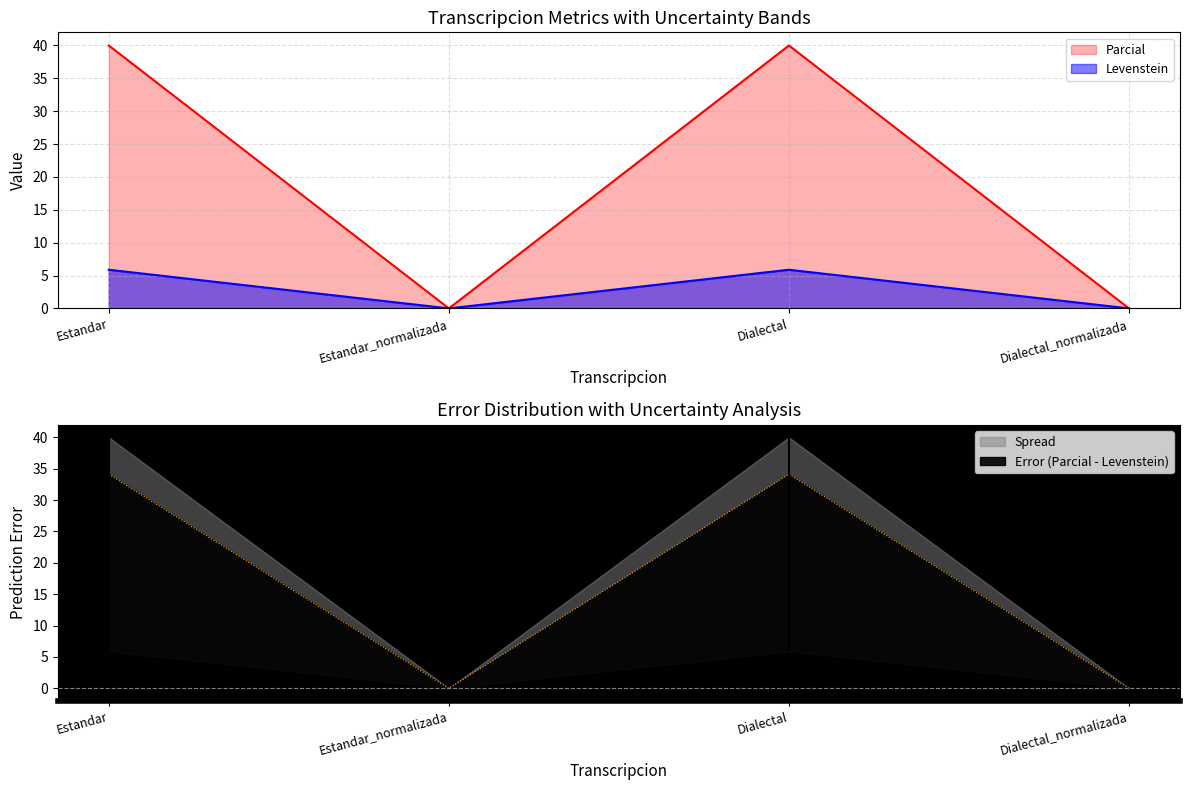

True or false: Levenstein and Parcial cross at least once.

False